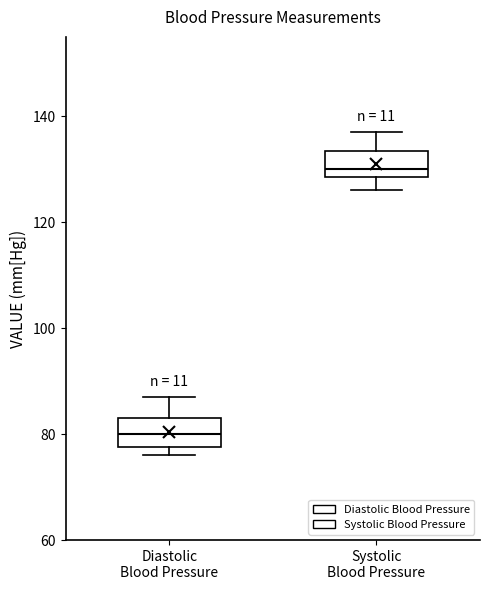

Reading left to right, read every box against the y-axis: the position of its median line, the range the box covers, and the ends of its whiskers. The values are not printed on the chart, so give them approximately, as read against the axis.

Diastolic Blood Pressure: median 80, box 78 to 84, whiskers 76 to 88
Systolic Blood Pressure: median 130, box 128 to 134, whiskers 126 to 138